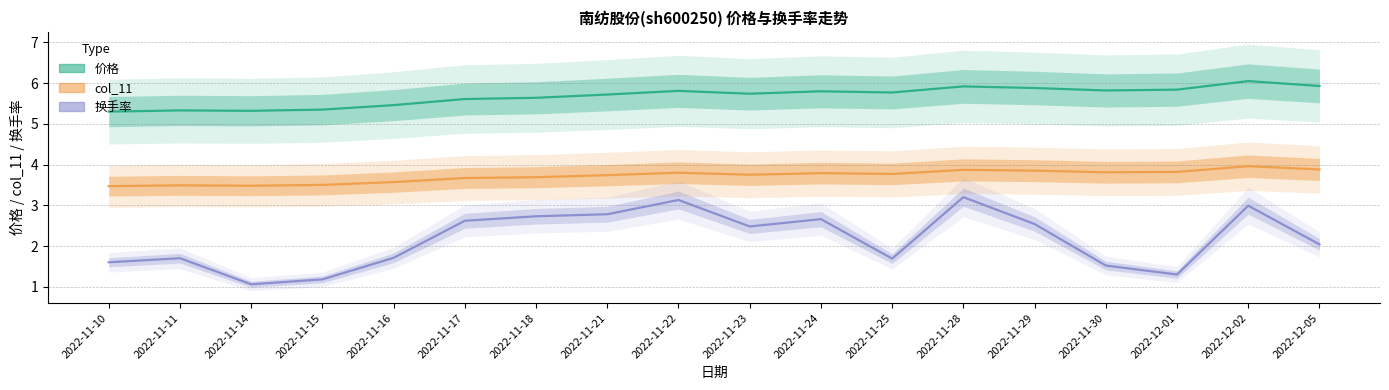

At which label does 价格 reach its minimum?

2022-11-10